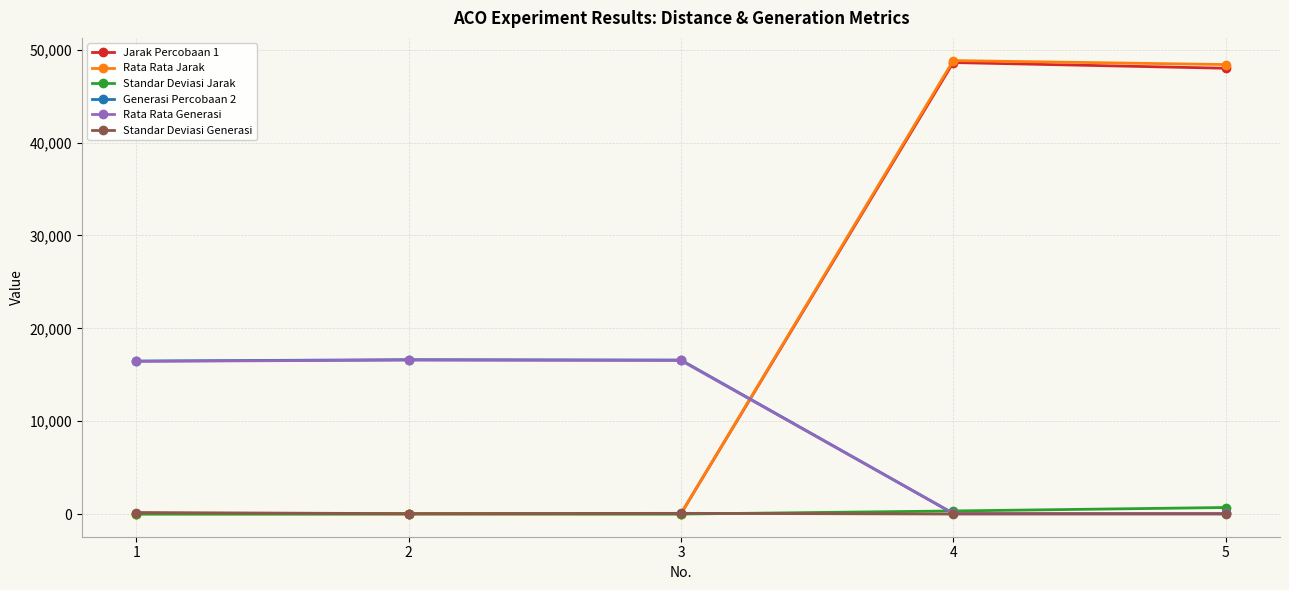

True or false: Generasi Percobaan 2 has a value of 66.0 at 4.

True